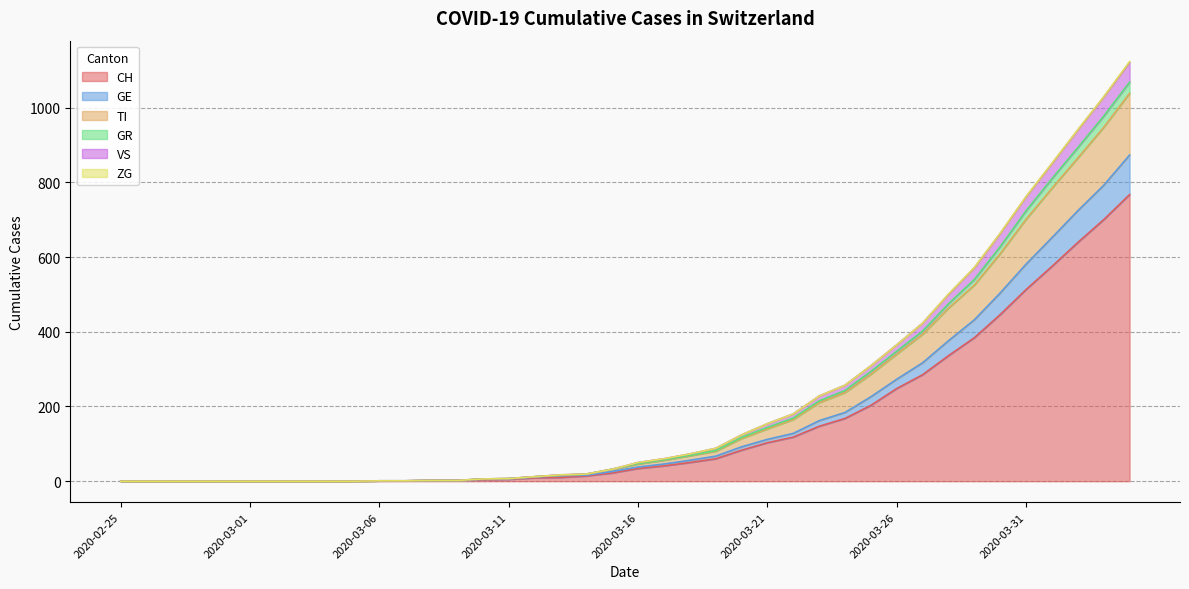

Where is GR nearest to the value 534?

2020-03-29